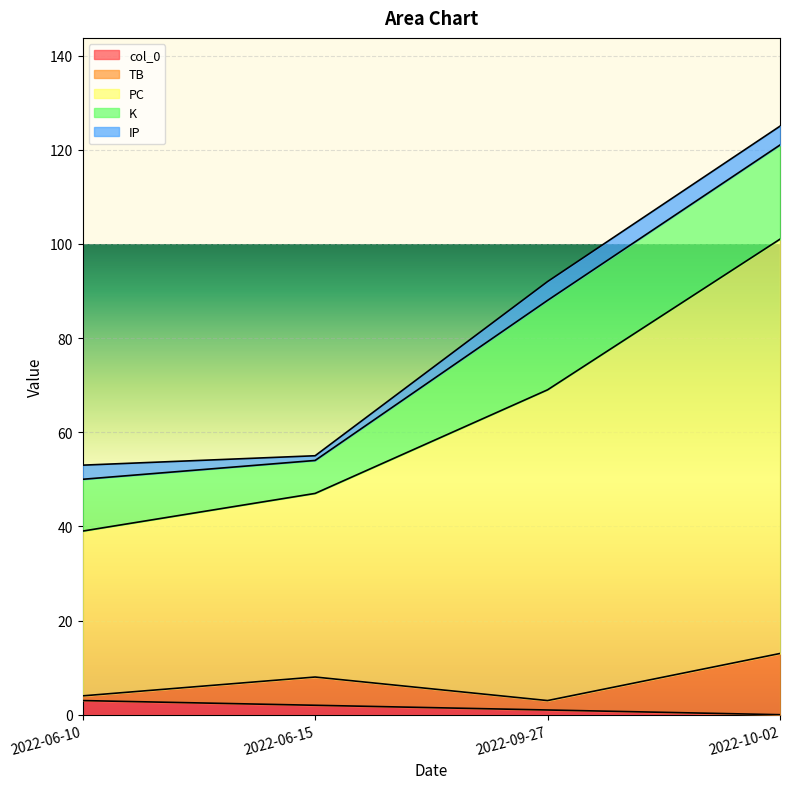

What is the label of the 1st point from the right?

2022-10-02